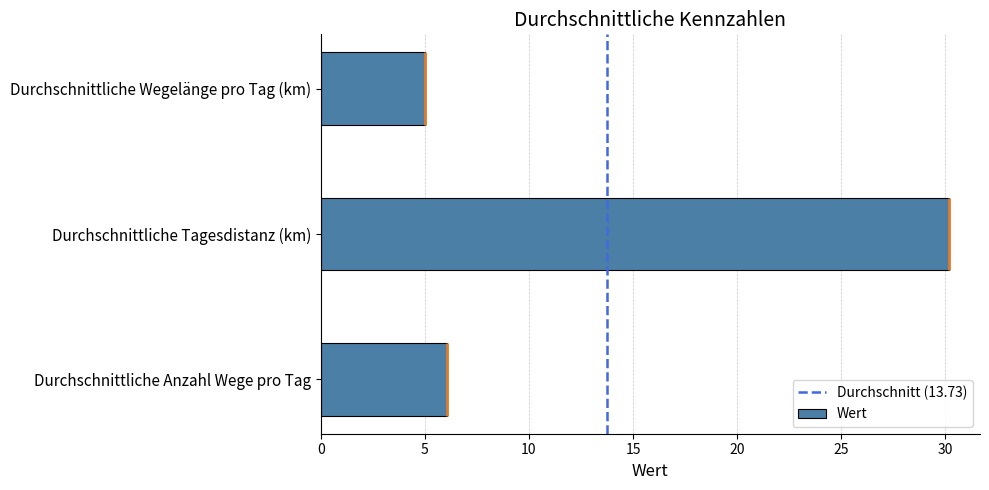

Rank the categories by value from highest to lowest.

Durchschnittliche Tagesdistanz (km), Durchschnittliche Anzahl Wege pro Tag, Durchschnittliche Wegelänge pro Tag (km)